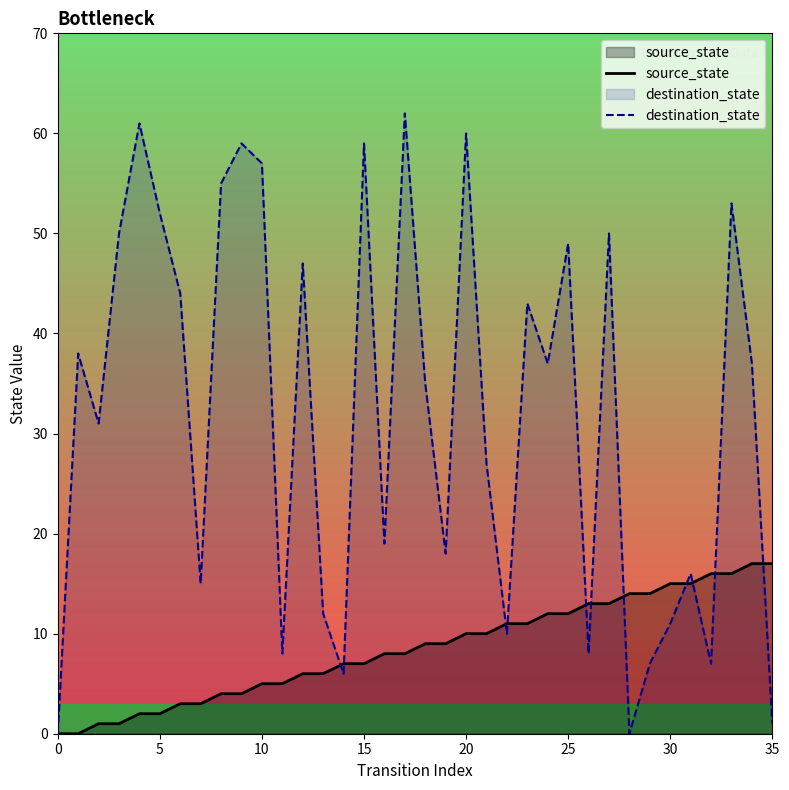

True or false: destination_state has more than 0 points higher than both neighbors.

True